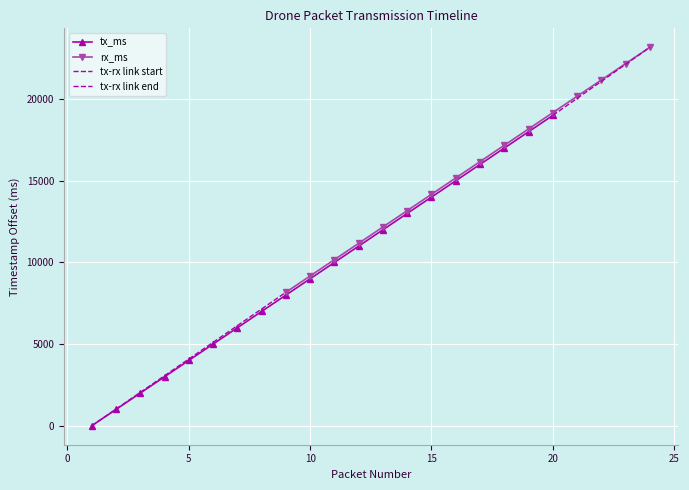

List the labels in order of value, largest first.

20, 19, 18, 17, 16, 15, 14, 13, 12, 11, 10, 9, 8, 7, 6, 5, 4, 3, 2, 1